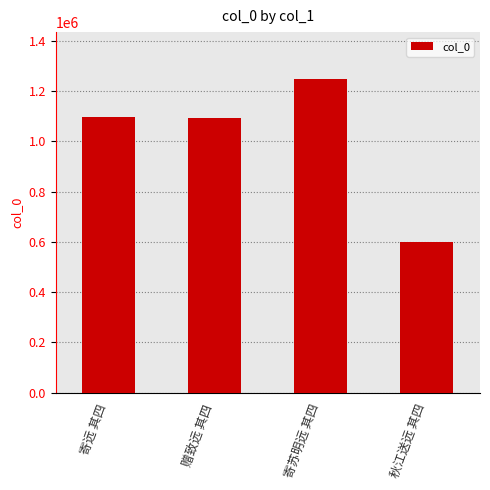

What is the label of the 1st bar from the right?

秋江送远 其四